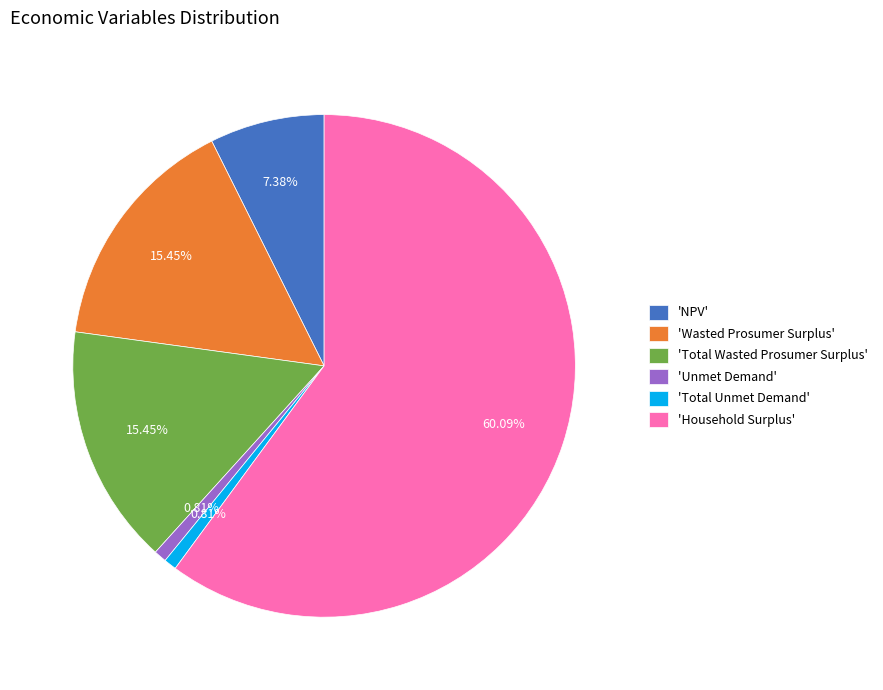

Is 'Wasted Prosumer Surplus' the majority of the pie?

No